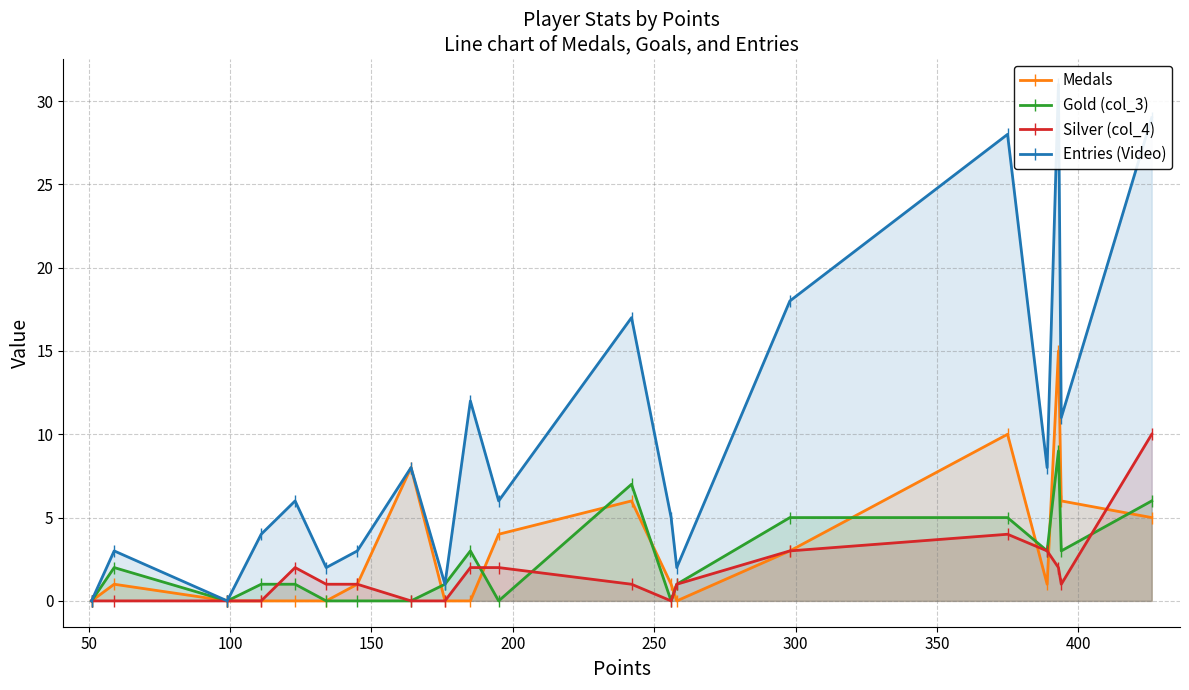

How many lines are shown in the chart?

4